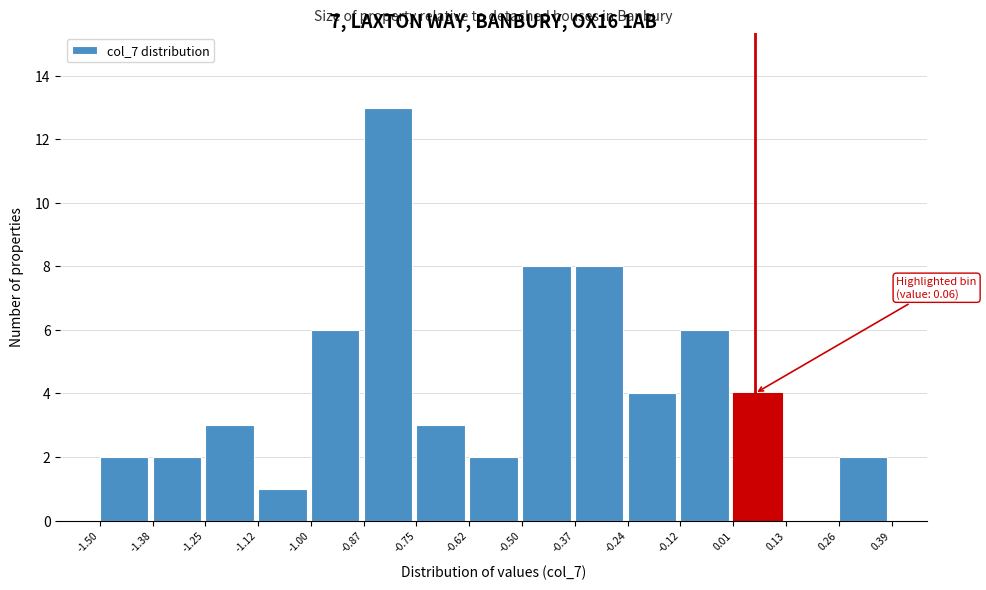

Over which range of the x-axis is the bar tallest?

-0.87 to -0.75